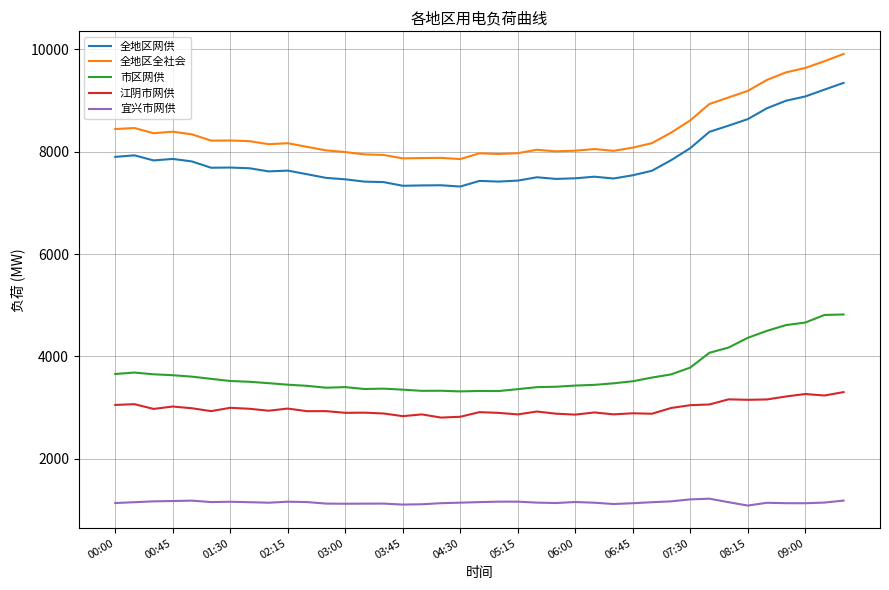

What are all the series names shown in the legend?

全地区网供, 全地区全社会, 市区网供, 江阴市网供, 宜兴市网供